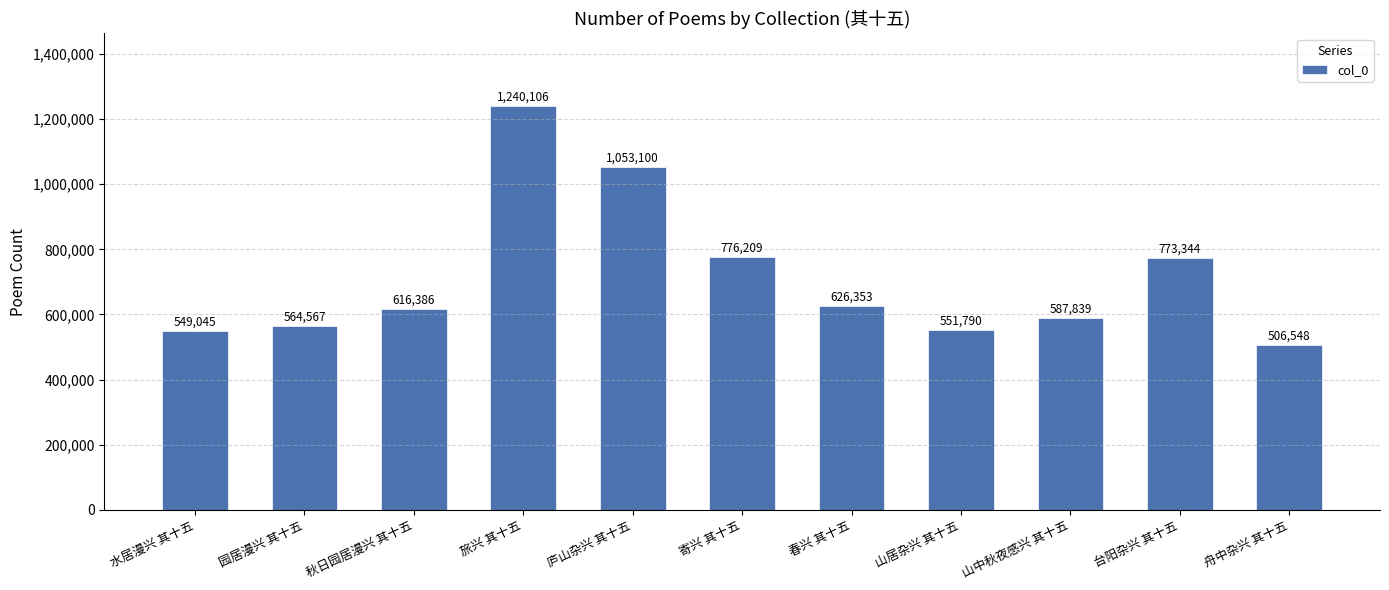

What is the average value?

713208